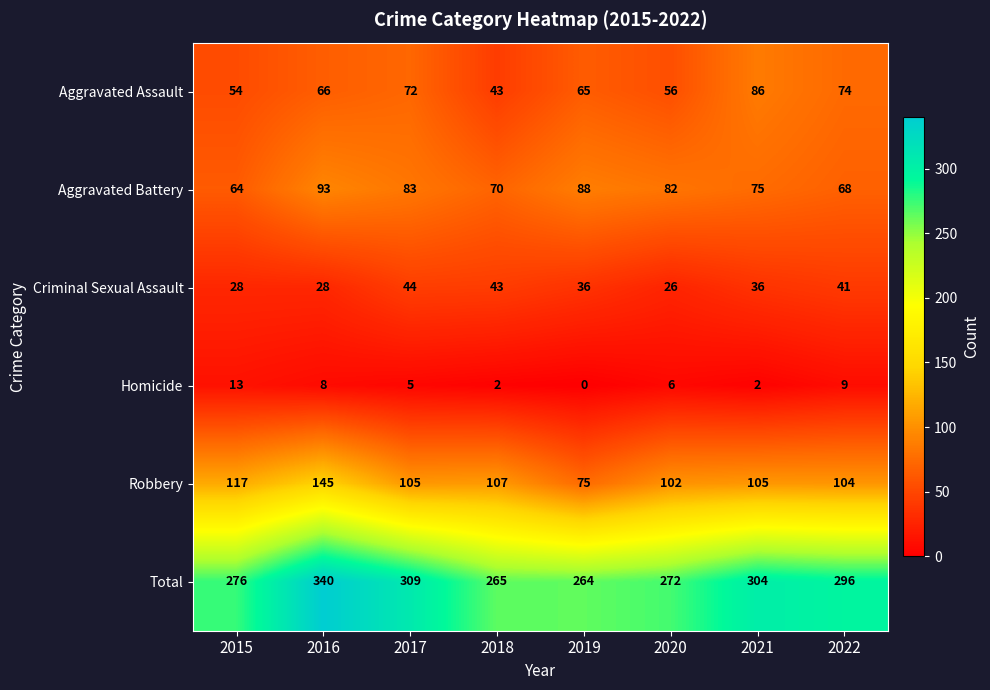

At which label does Aggravated Battery first exceed 82?

2016